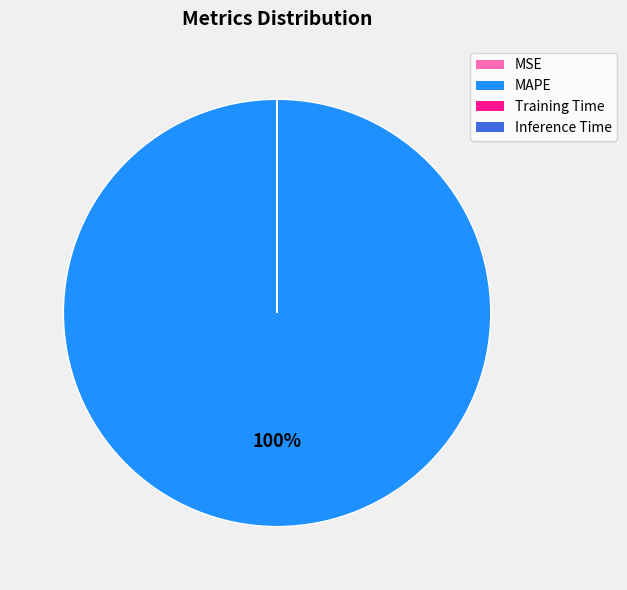

Which slice is the largest?

MAPE